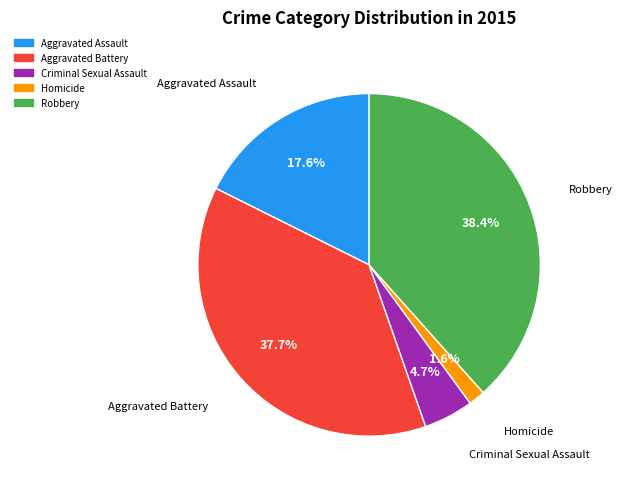

Rank the categories by value from highest to lowest.

Robbery, Aggravated Battery, Aggravated Assault, Criminal Sexual Assault, Homicide